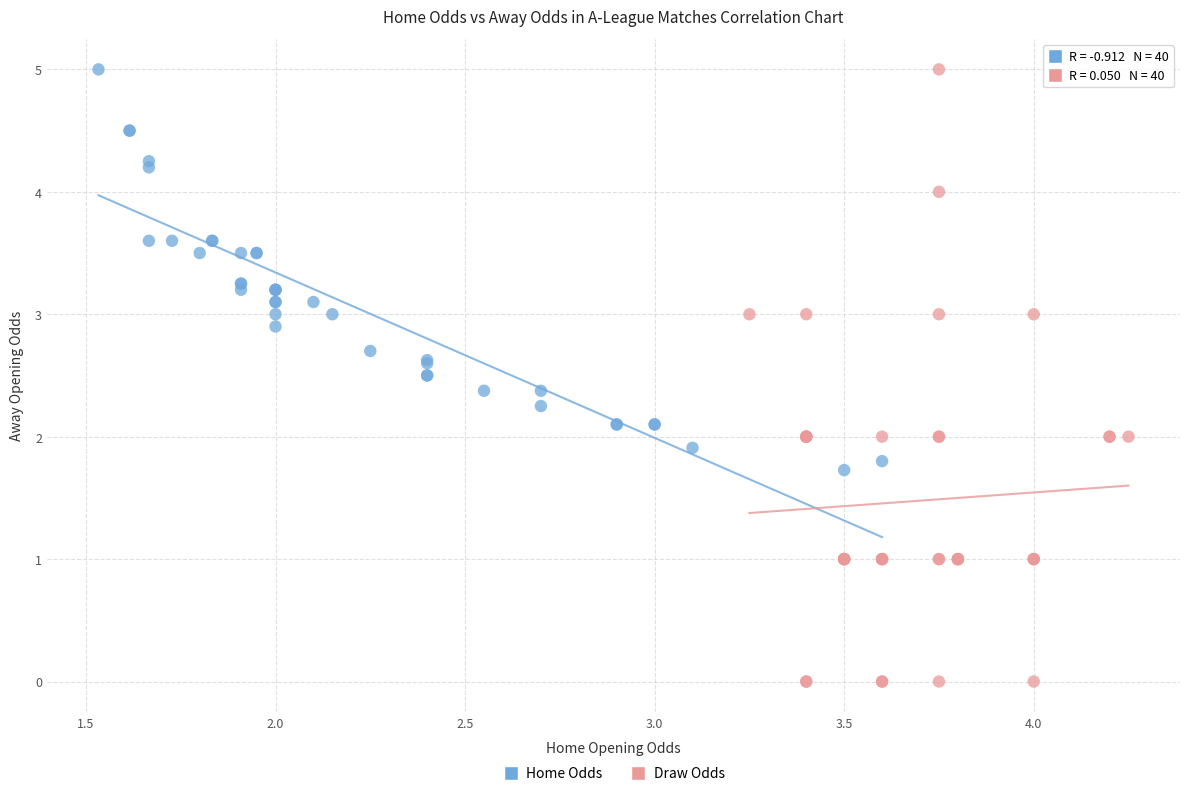

Which series contains the lowest Y value?

Draw Odds